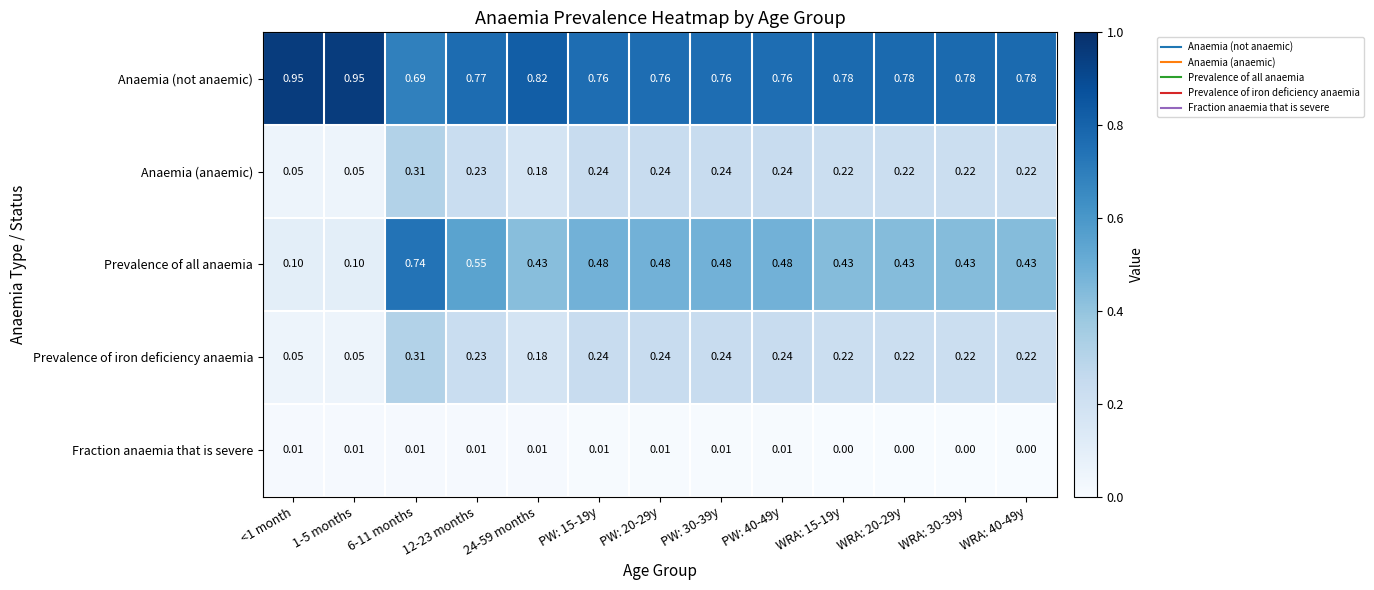

Which series changed the most between PW: 15-19y and WRA: 20-29y?

Prevalence of all anaemia